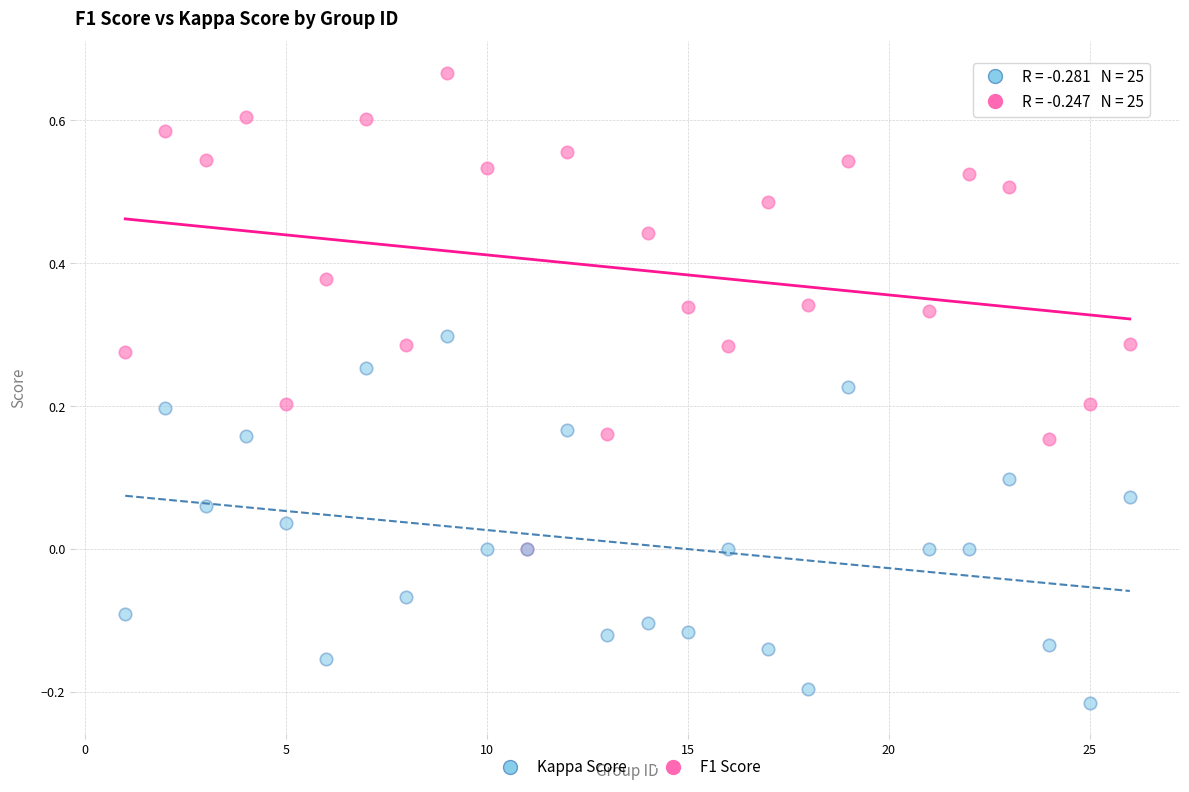

Which series has the widest spread of Y values?

F1 Score